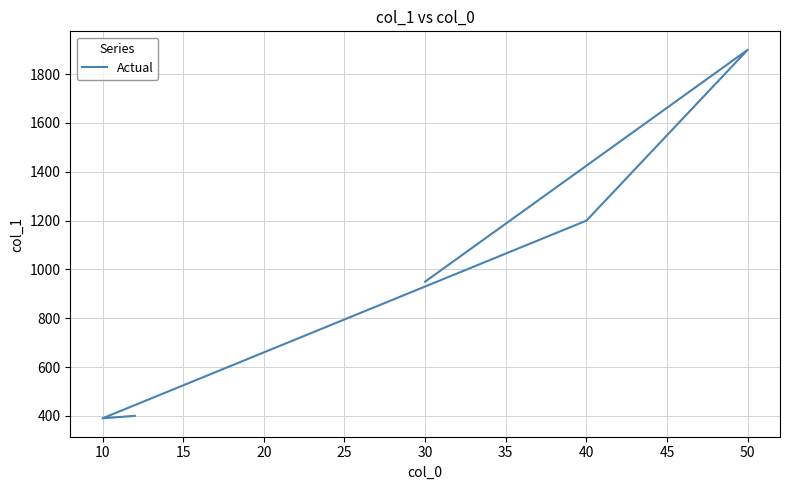

Between 25 and 5, which is larger?

25